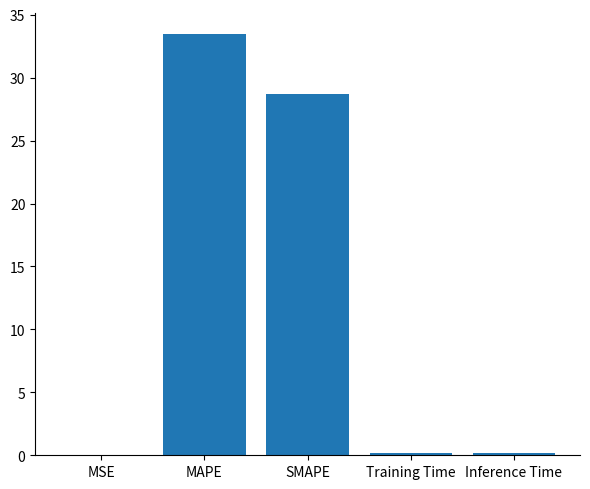

What is the sum of all values?

62.5